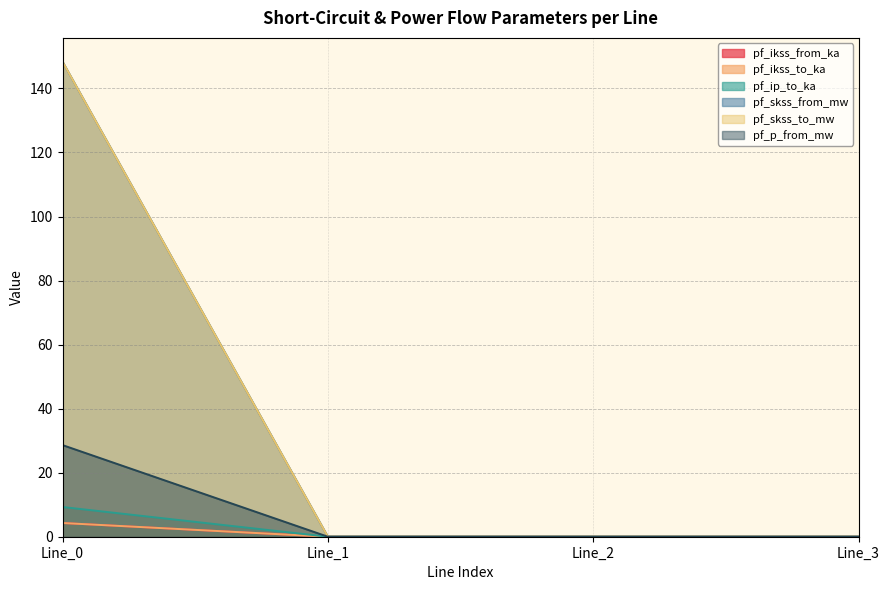

List the series in order of their peak value, lowest first.

pf_ikss_from_ka, pf_ikss_to_ka, pf_ip_to_ka, pf_p_from_mw, pf_skss_from_mw, pf_skss_to_mw